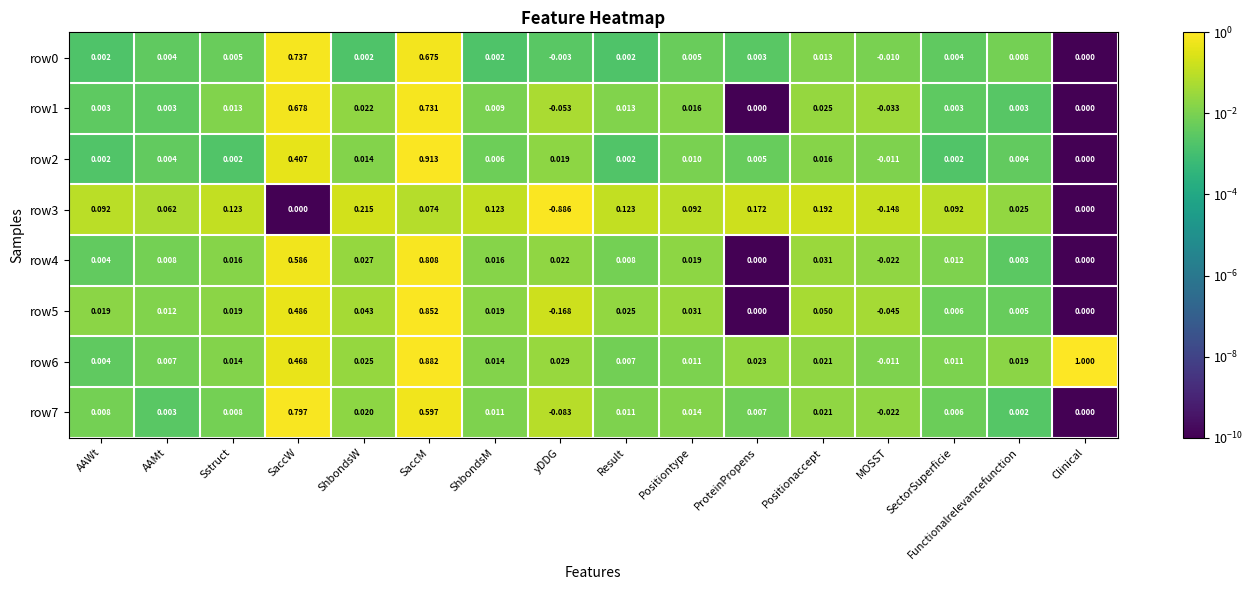

How many categories are shown in the chart?

16